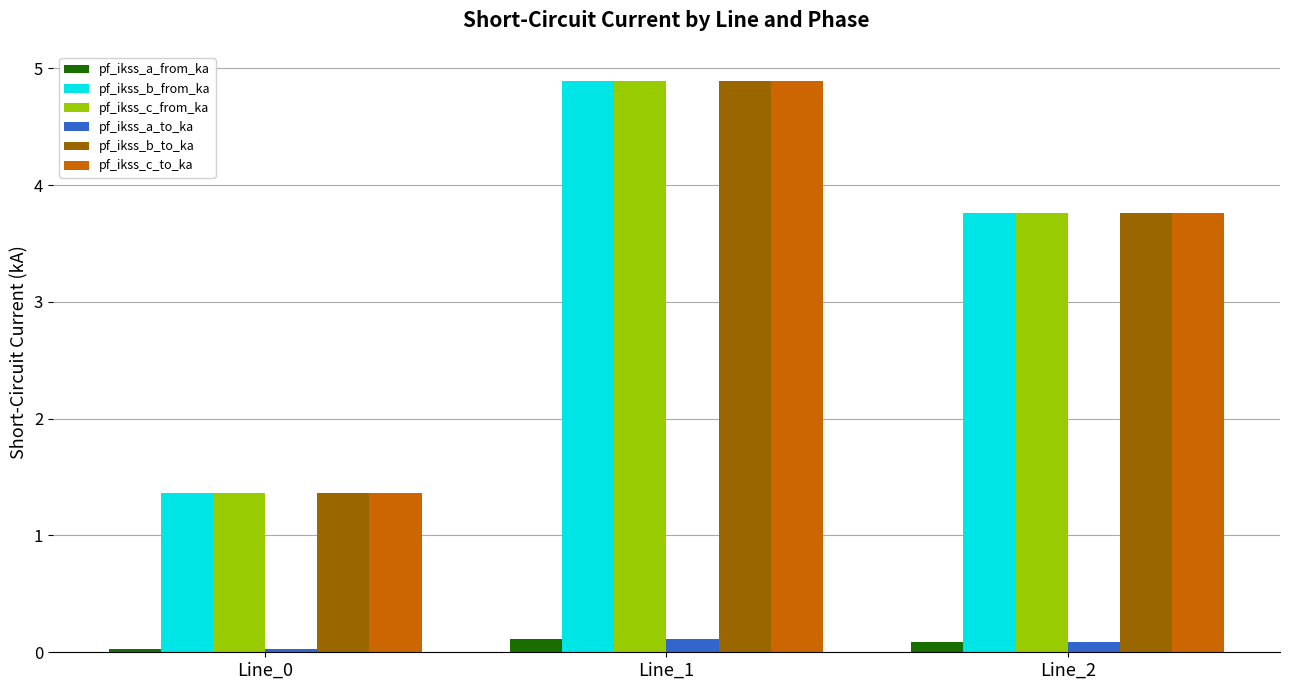

What is the spread (max minus min) of values at Line_1?

4.8